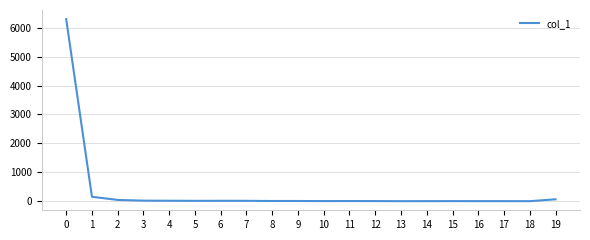

What is the maximum value shown in the chart?

6297